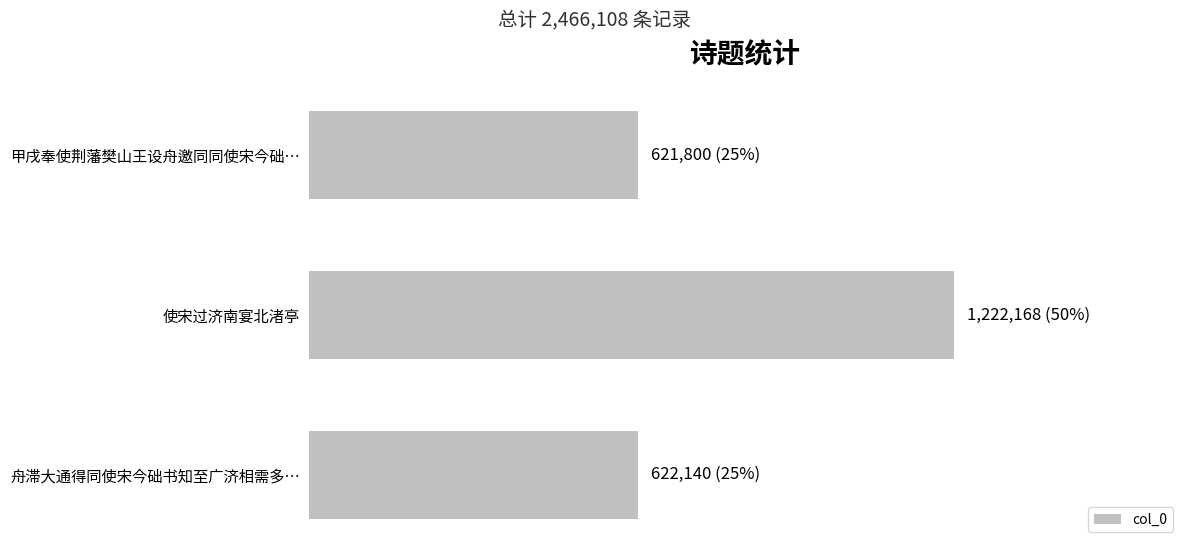

What is the minimum value shown in the chart?

621800